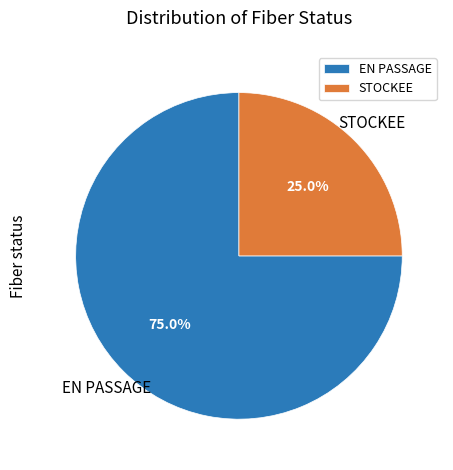

How many slices are in this pie chart?

2